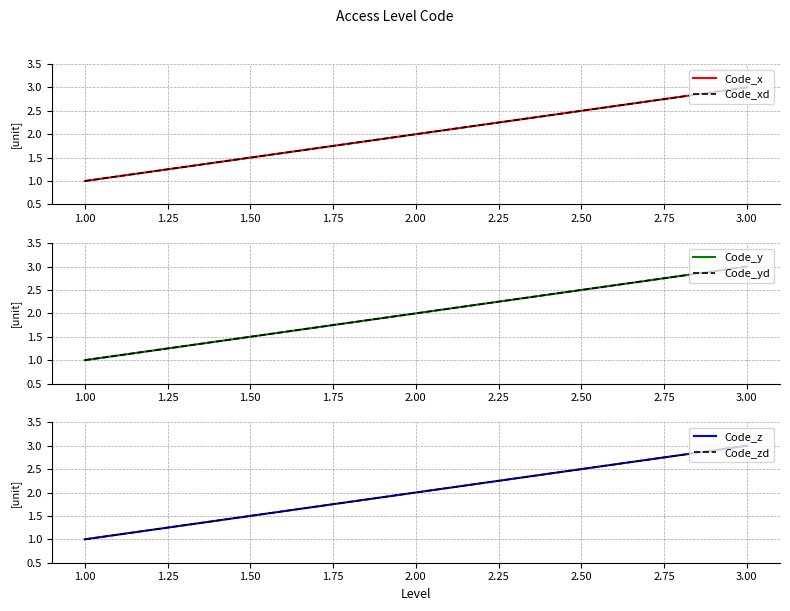

At 1.00, list the series in order from largest to smallest.

Code_x, Code_xd, Code_y, Code_yd, Code_z, Code_zd